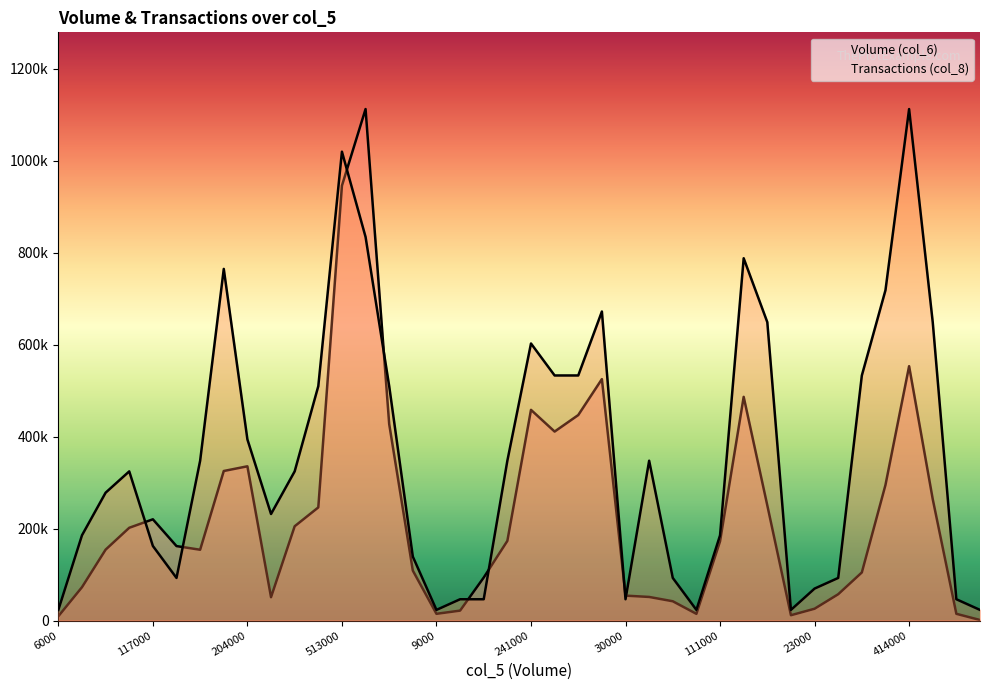

How many data points in Volume (col_6) are less than 172240?

20